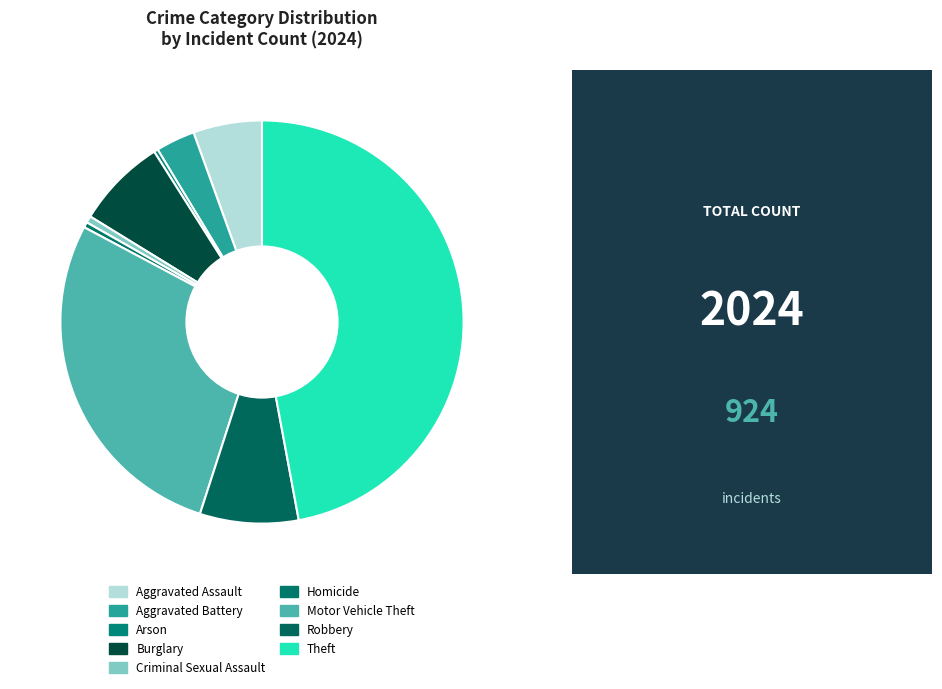

What portion of the pie excludes Criminal Sexual Assault?

99.5%